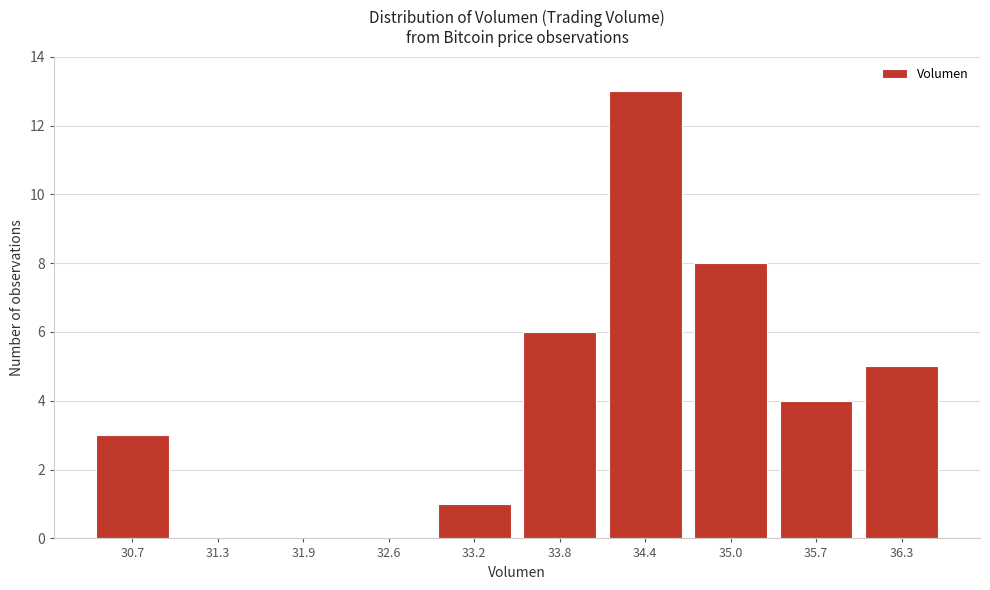

Reading right to left, list all the values displayed in this chart.

36.3=5	35.7=4	35.0=8	34.4=13	33.8=6	33.2=1	32.6=0	31.9=0	31.3=0	30.7=3